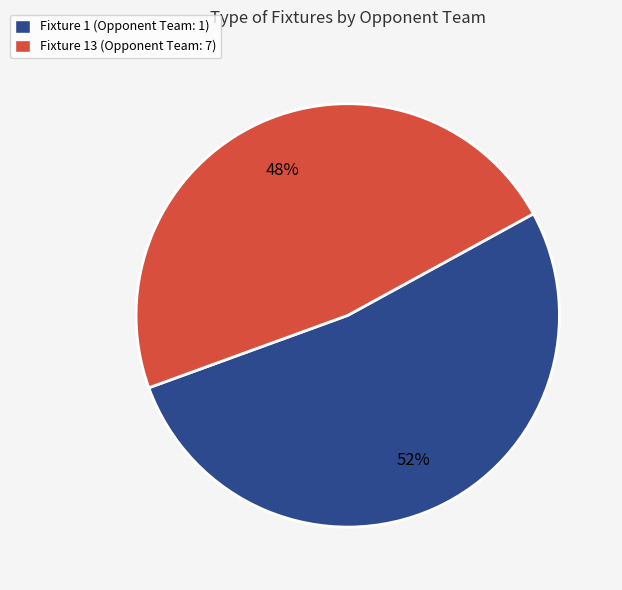

Count the number of slices in the pie.

2